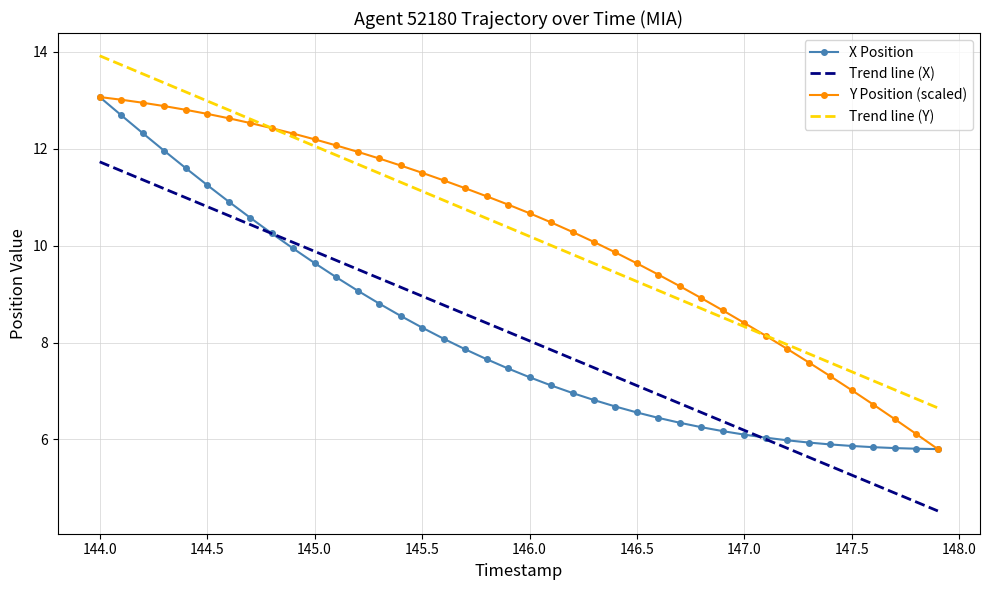

What is the greatest value displayed?

13.9